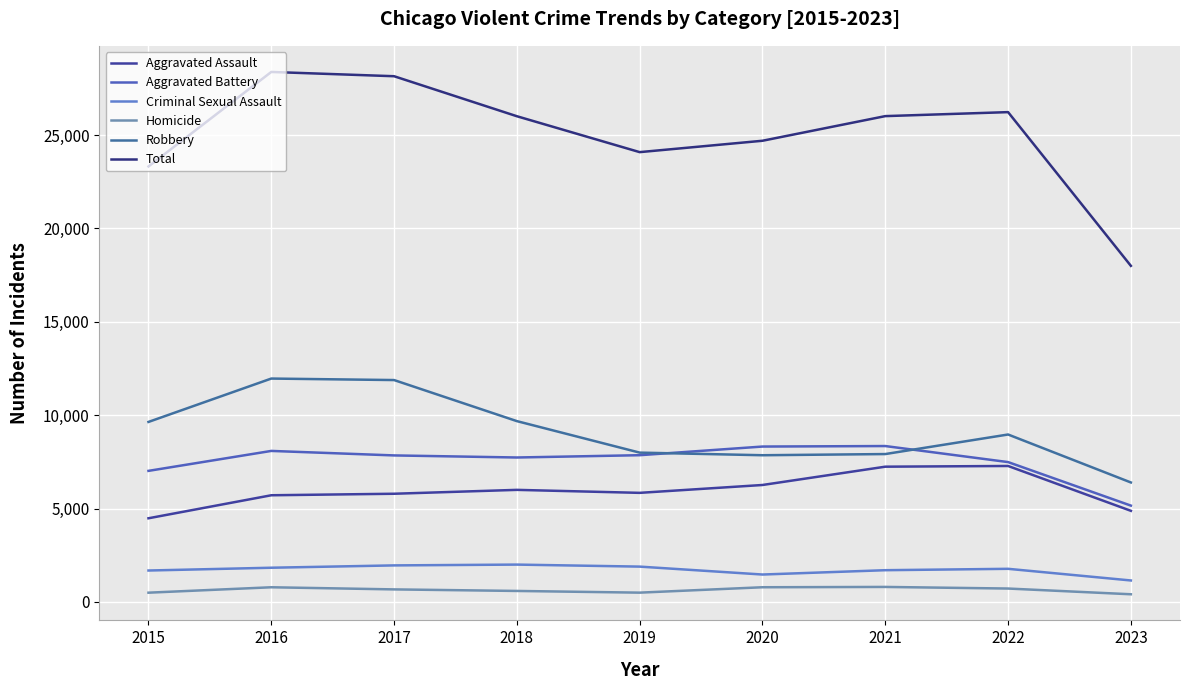

What are all the series names shown in the legend?

Aggravated Assault, Aggravated Battery, Criminal Sexual Assault, Homicide, Robbery, Total